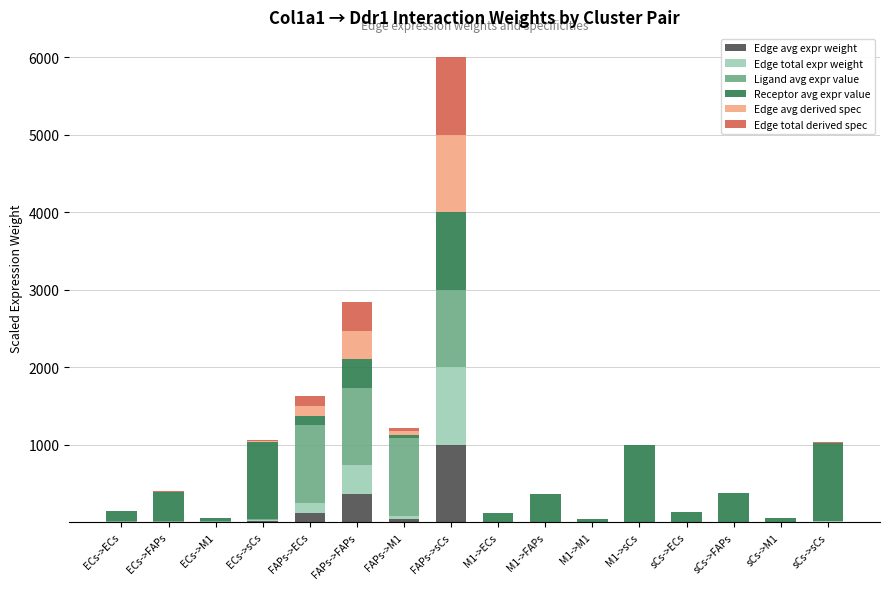

At which category is the sum across all series the highest?

FAPs->sCs